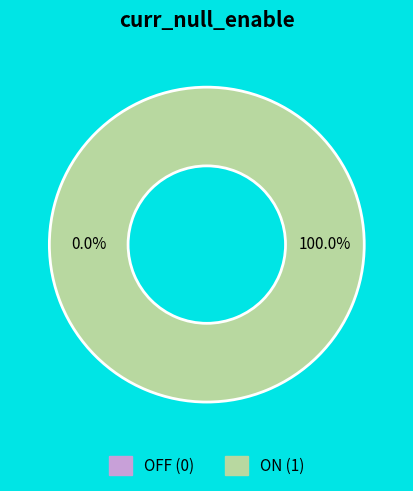

How many segments does this pie chart have?

2